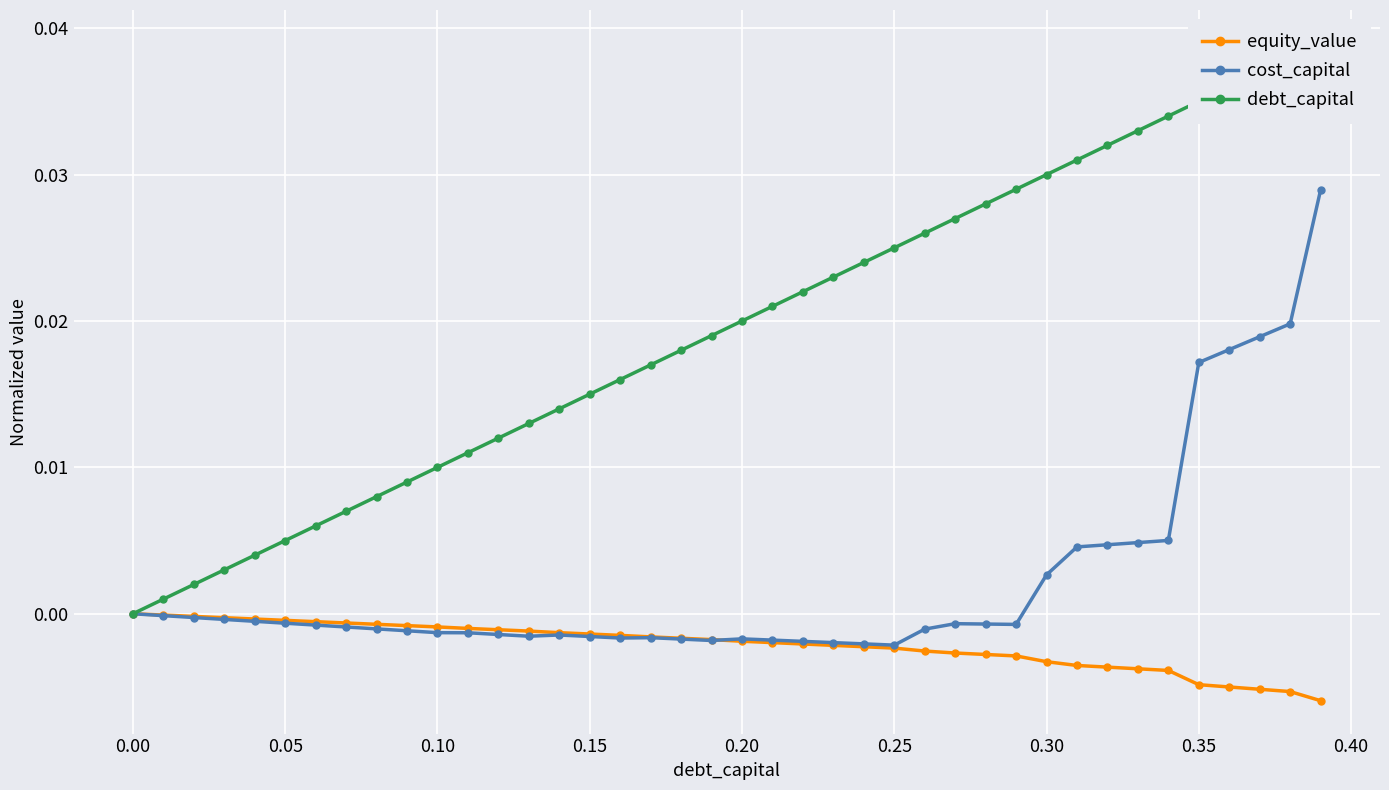

List the series in order of their overall mean, highest first.

debt_capital, cost_capital, equity_value